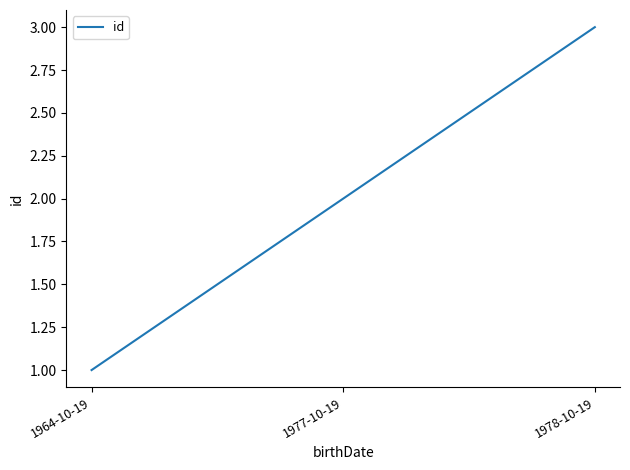

What position from the right is 1964-10-19?

3